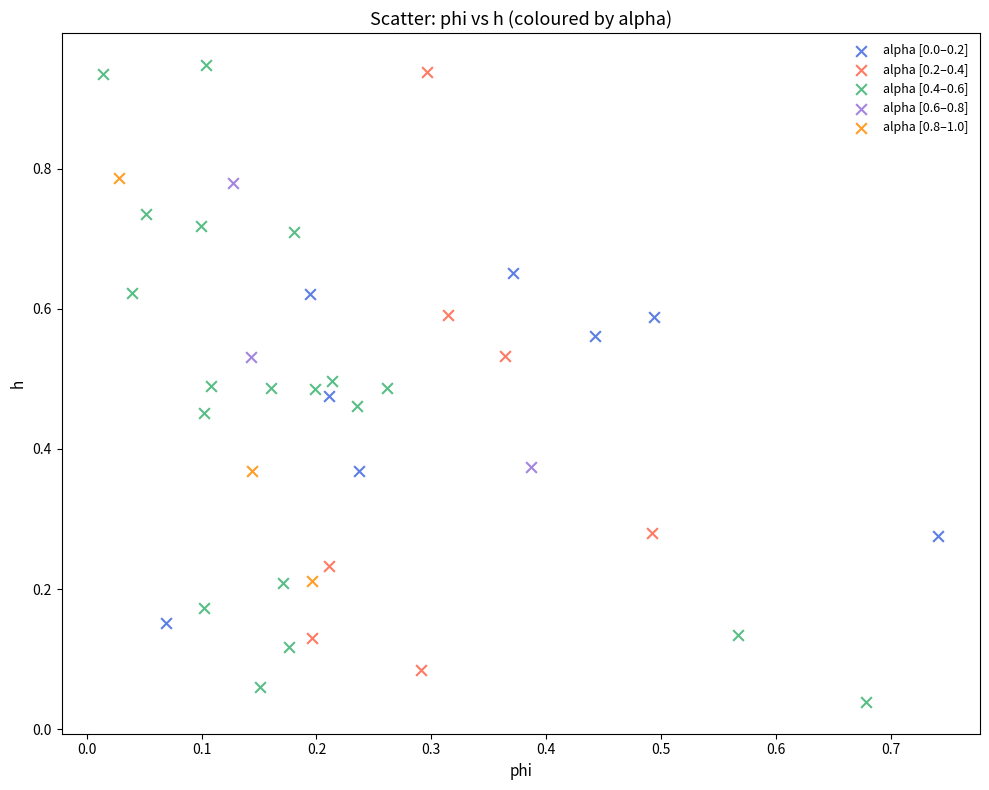

Which series has the largest Y range (max minus min)?

alpha [0.4–0.6]